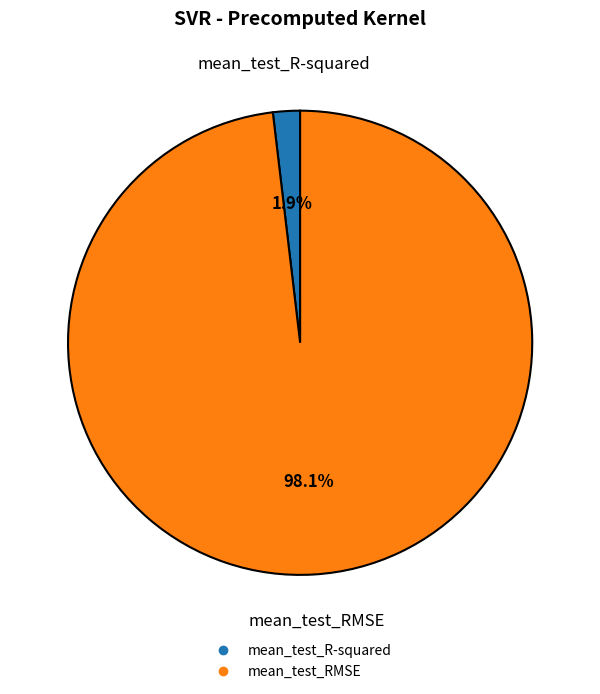

Which has a higher value, mean_test_R-squared or mean_test_RMSE?

mean_test_RMSE